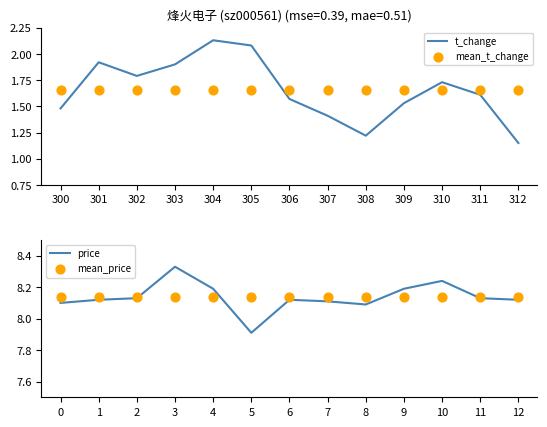

What are all the series names shown in the legend?

t_change, mean_t_change, price, mean_price